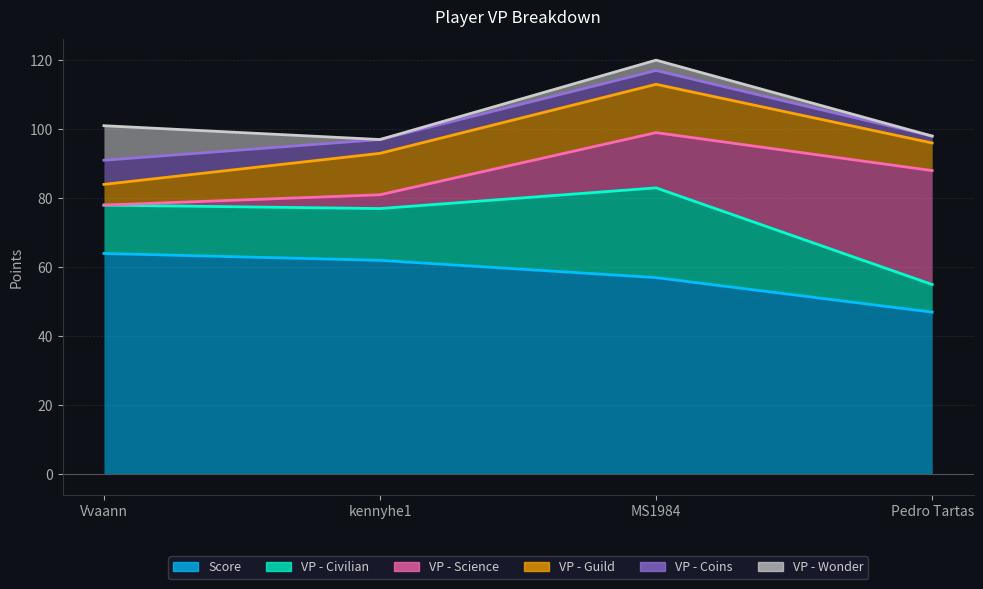

How many lines are shown in the chart?

6